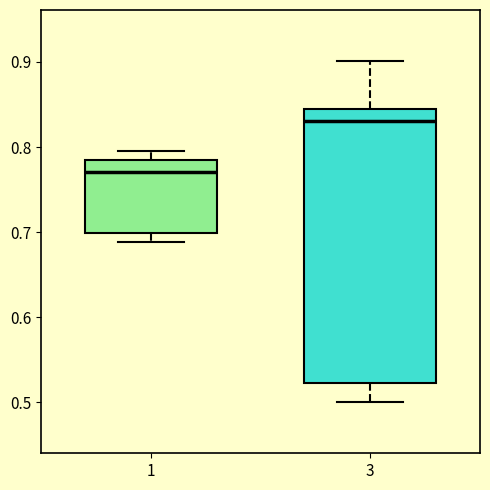

Reading left to right, transcribe this box plot: for each box, give where its median line is, the range the box spans, and where its two whiskers end, as read against the y-axis. The values are not printed on the chart, so give them approximately, as read against the axis.

1: median 0.77, box 0.70 to 0.78, whiskers 0.69 to 0.80
3: median 0.83, box 0.52 to 0.84, whiskers 0.50 to 0.90